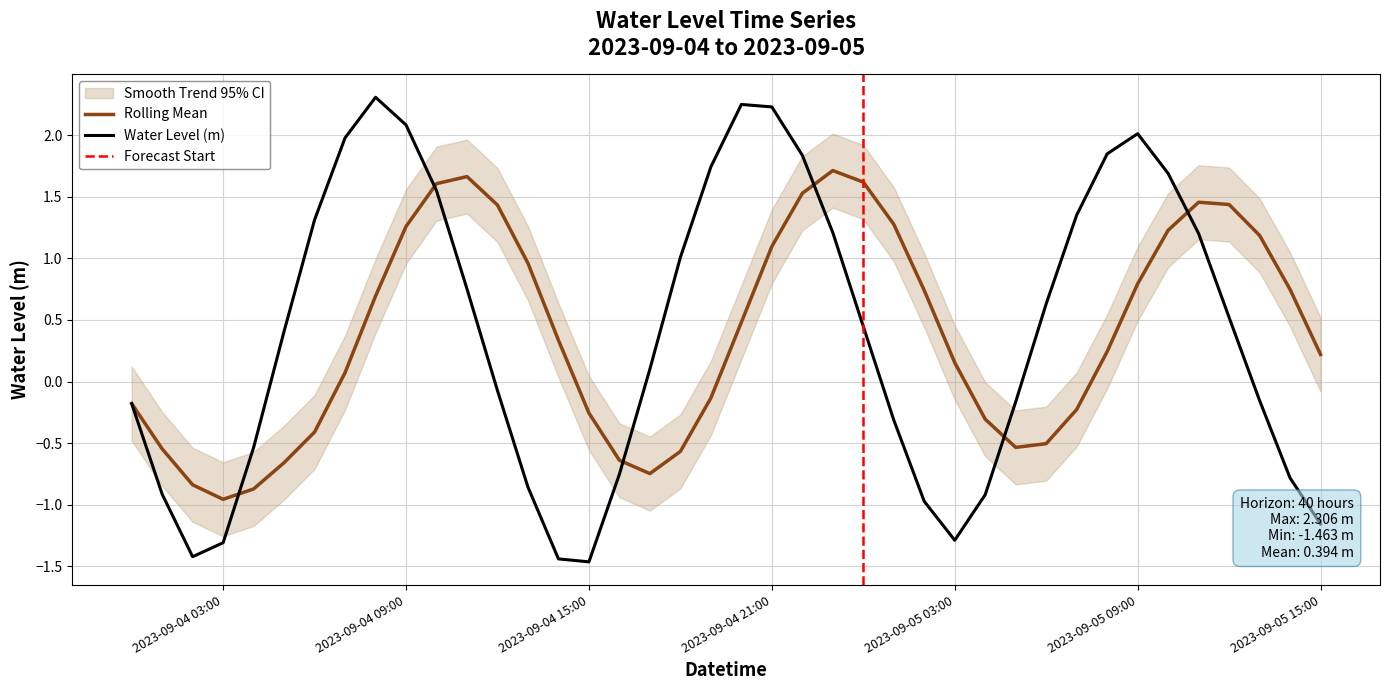

What is the label of the 18th point from the right?

2023-09-04 22:00:00